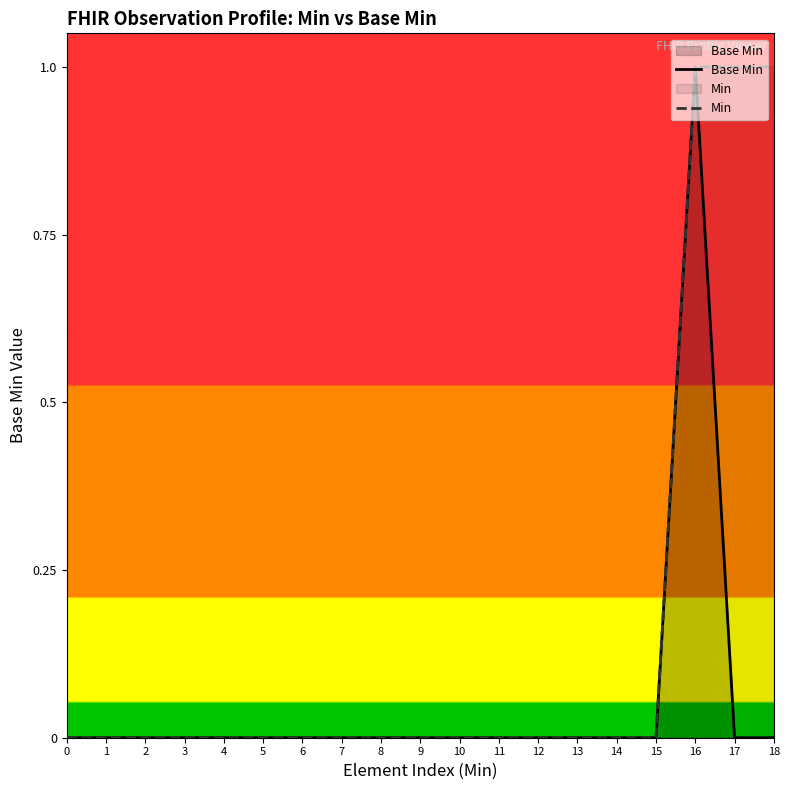

True or false: Base Min has a value of 0 at 2.

True